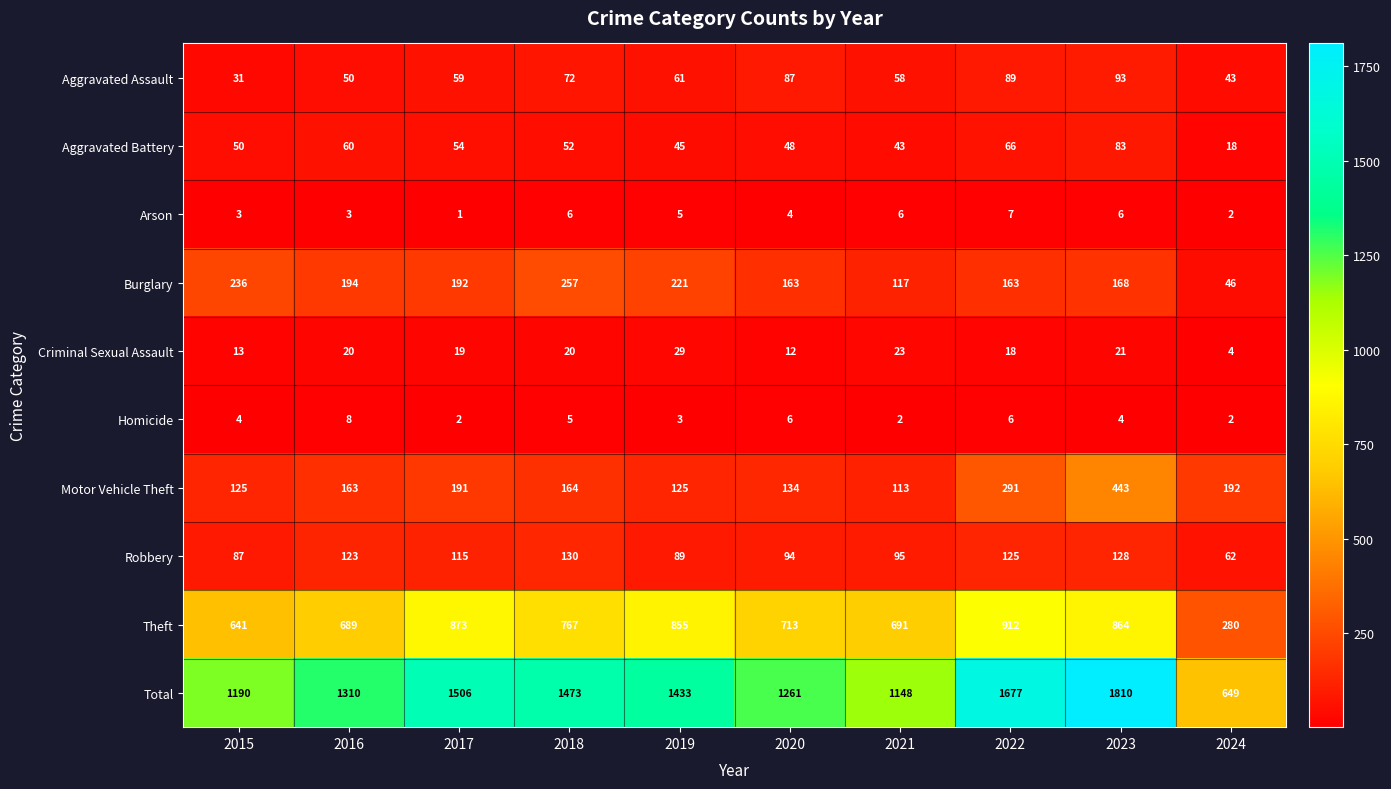

List the labels in order of Aggravated Assault value, smallest first.

2015, 2024, 2016, 2021, 2017, 2019, 2018, 2020, 2022, 2023